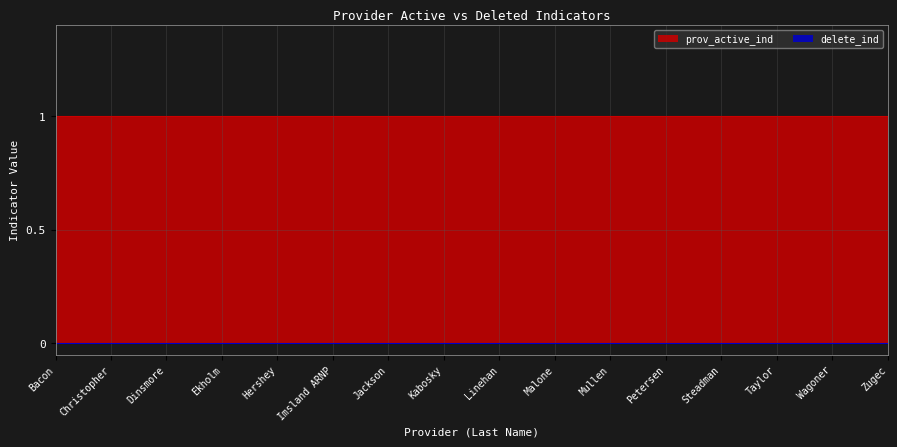

The value of delete_ind at Taylor is 0. True or false?

True